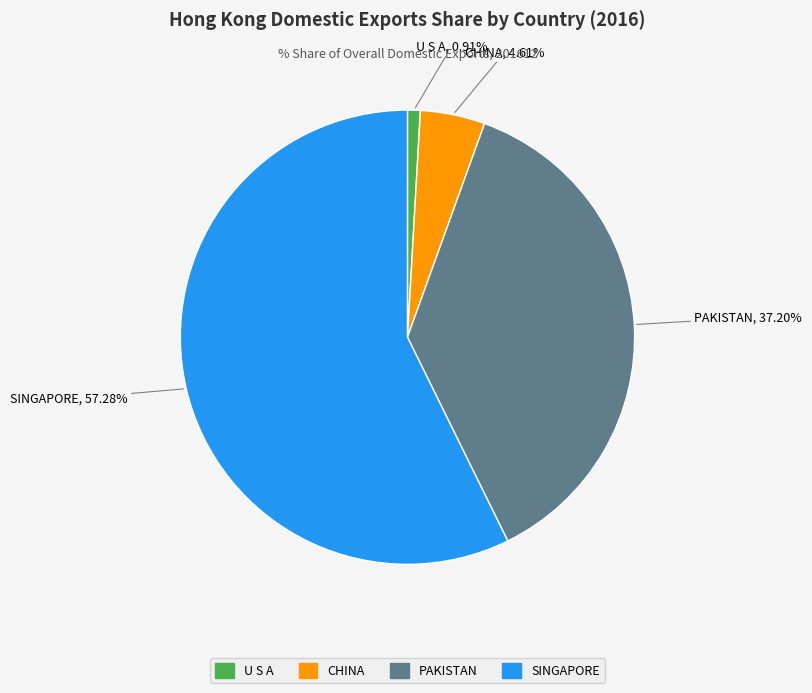

What percentage is the PAKISTAN slice, to the nearest percent?

37%